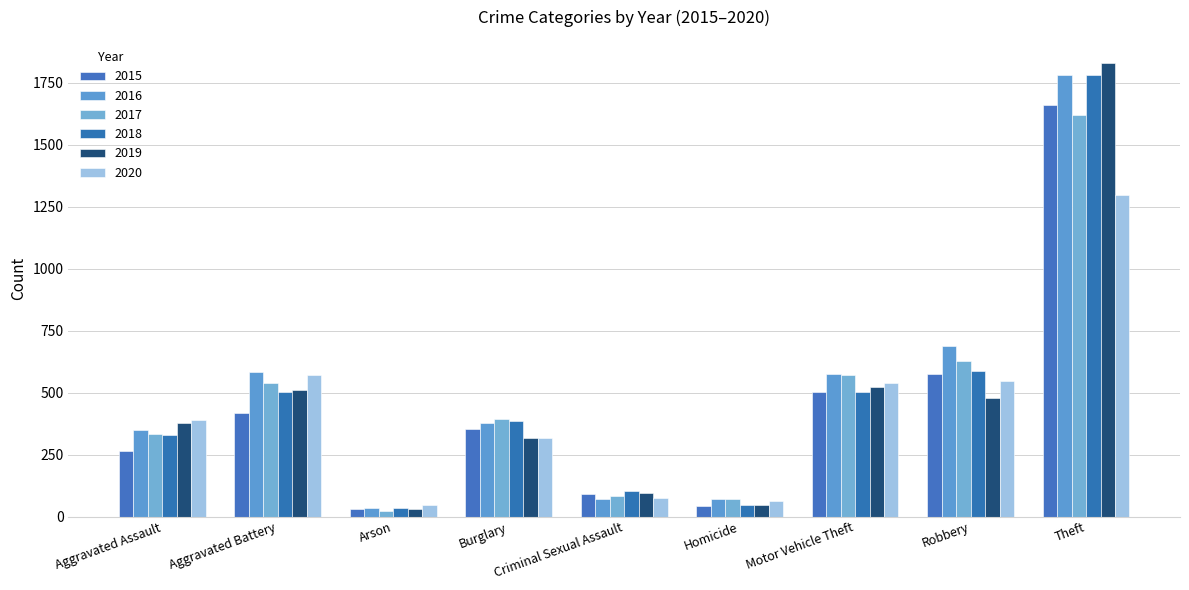

Rank the series at Theft from lowest to highest value.

2020, 2017, 2015, 2016, 2018, 2019